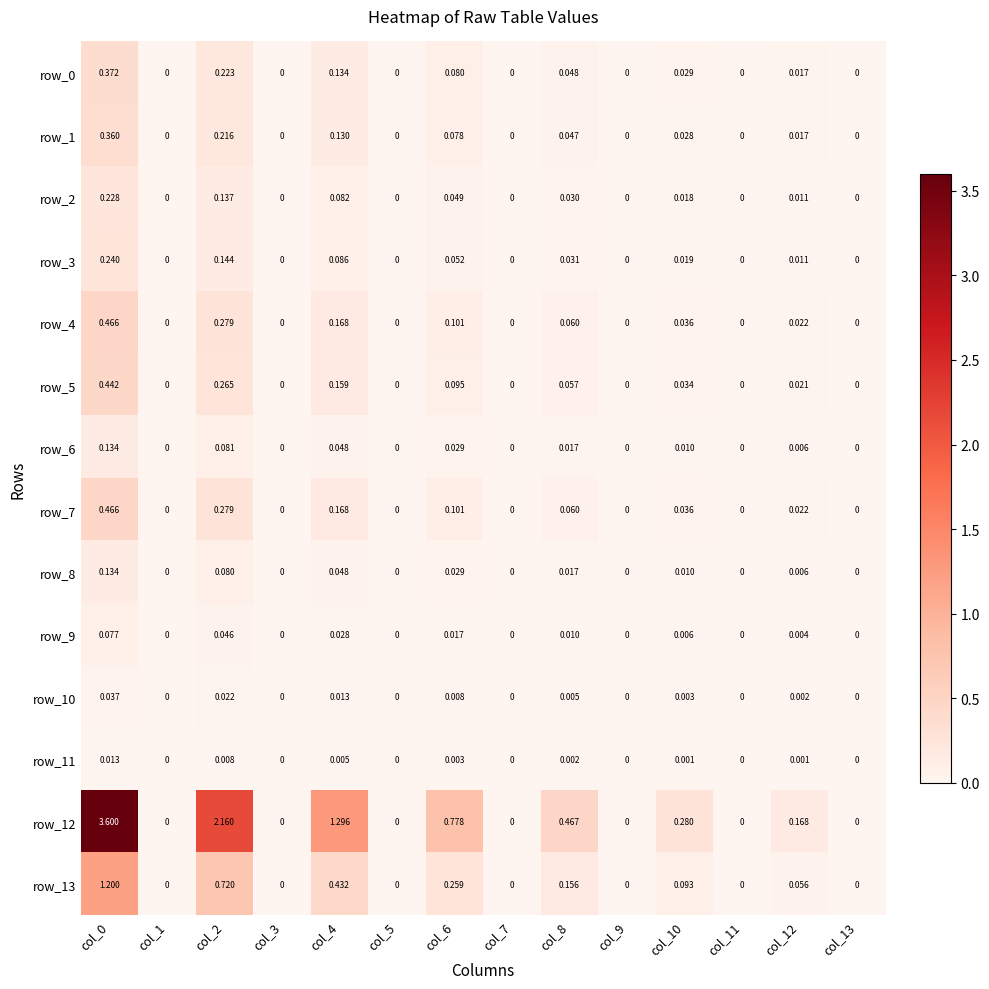

Which series has the largest total across all categories?

row_12